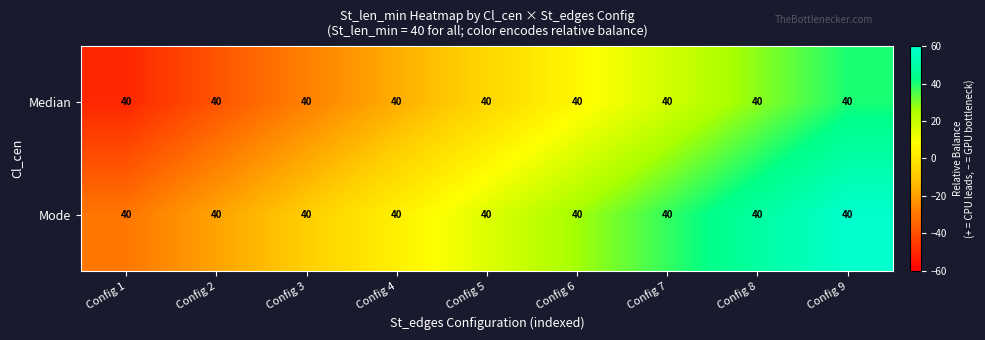

True or false: Mode has a value of -24.6 at Config 2.

False